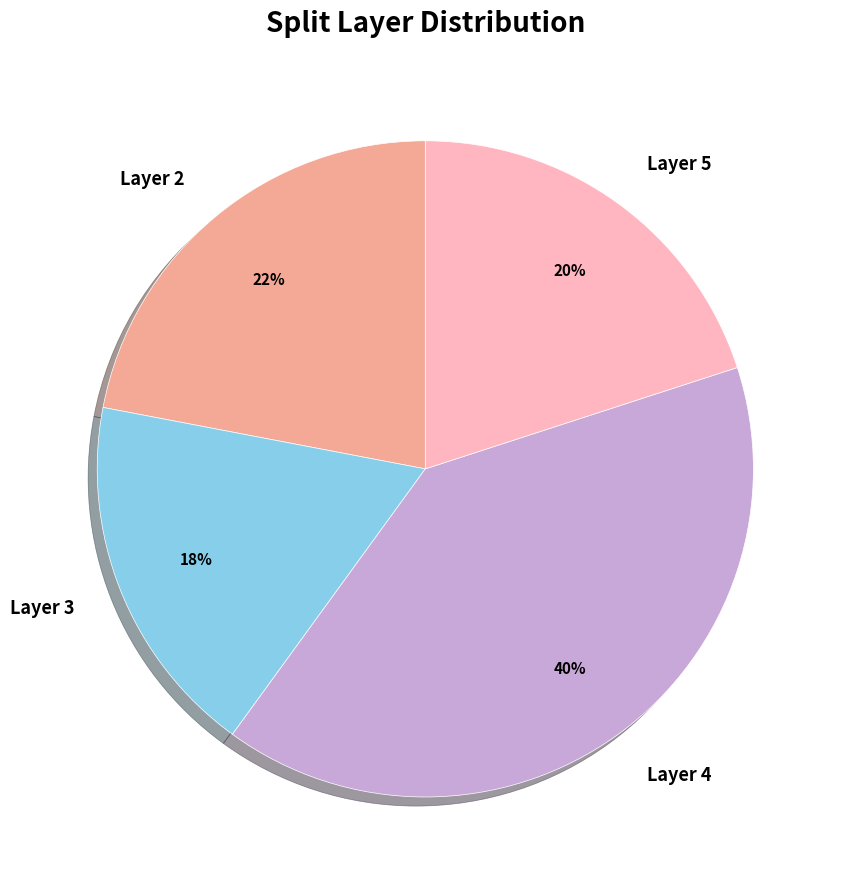

Which category has the biggest portion of the pie?

Layer 4